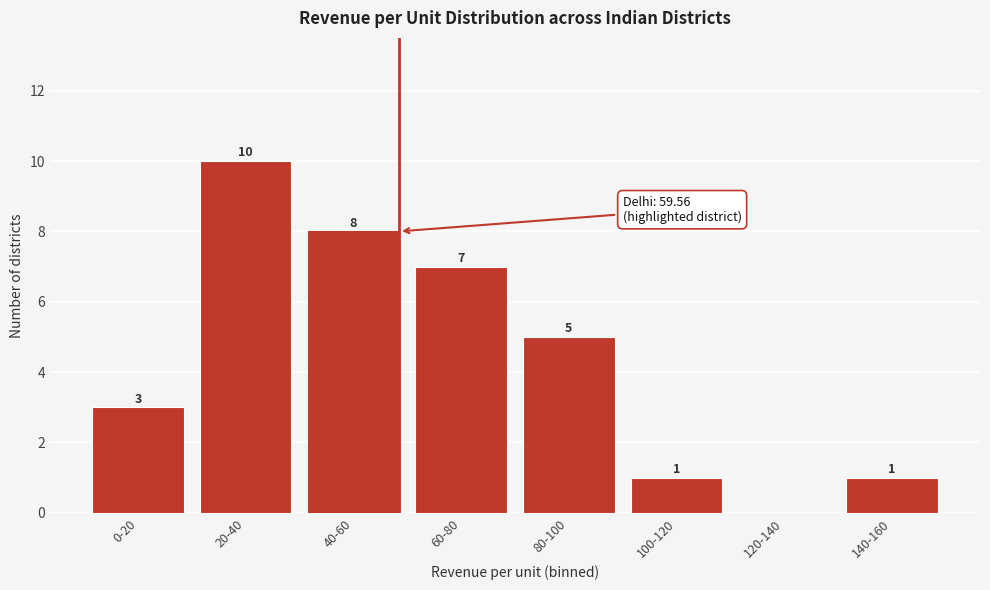

What is the sum of all values?

35